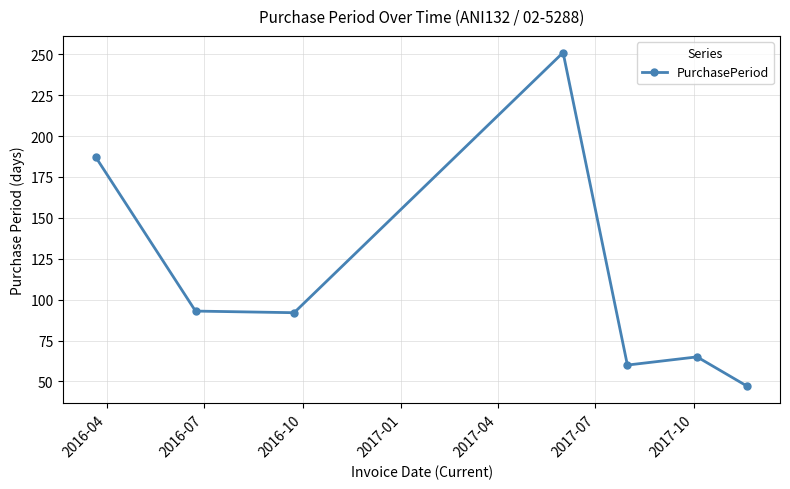

What is the average value?

114